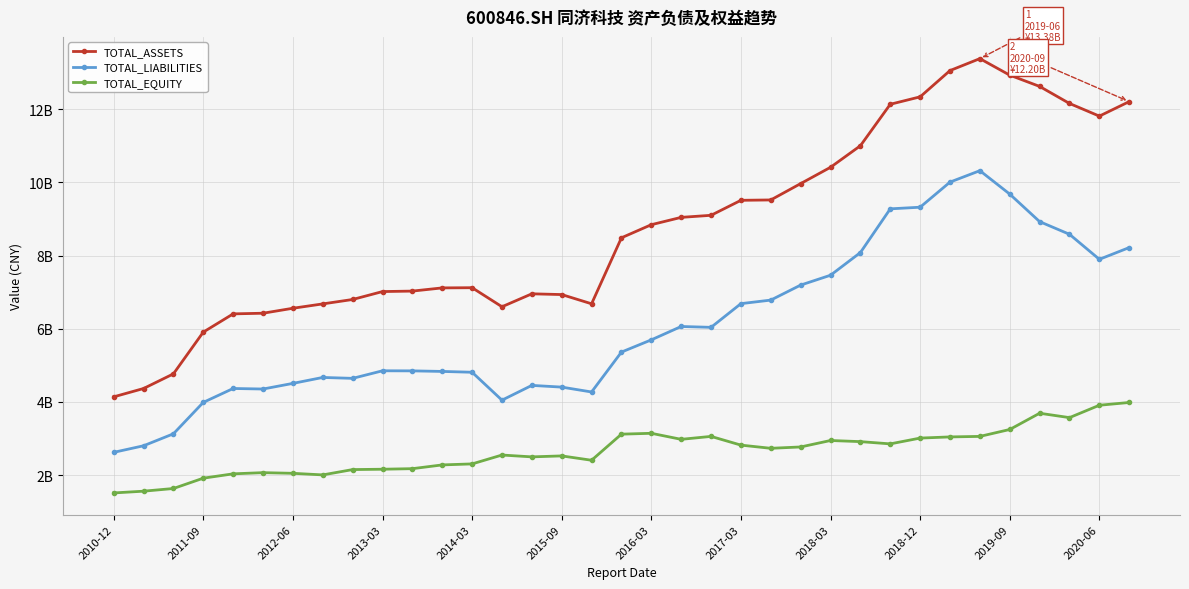

Does the chart have visible grid lines?

Yes